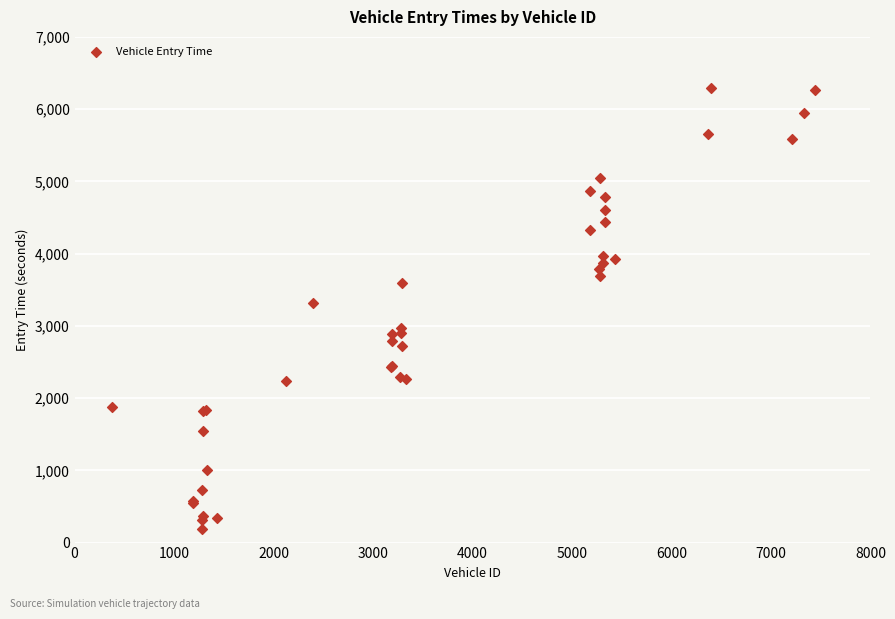

What Y value in the scatter plot is closest to 3238?

3312.0